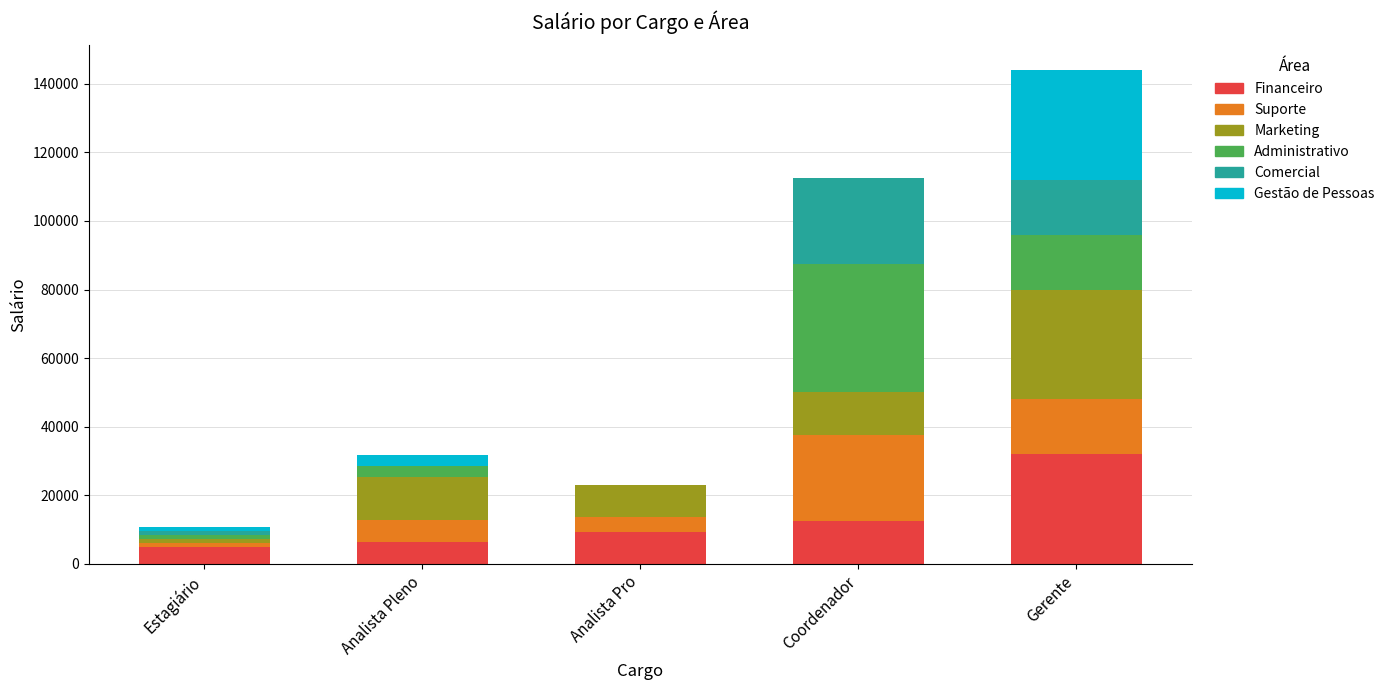

Is it true that Financeiro equals 20528 at Gerente?

False